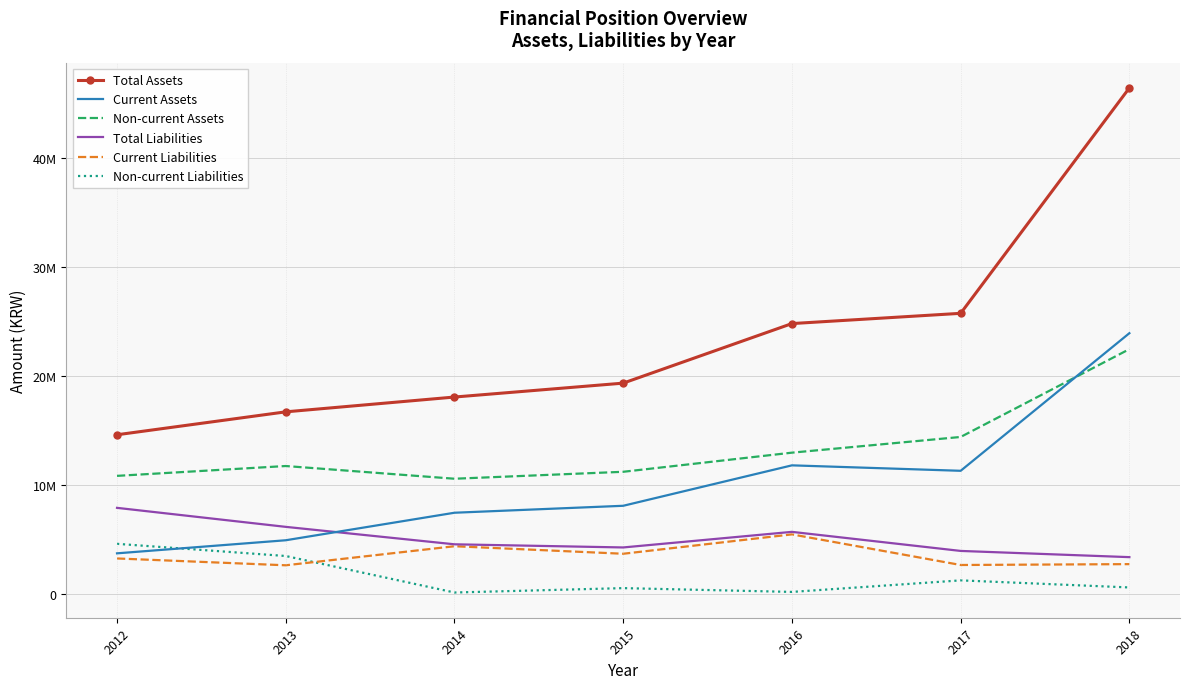

What is the difference between the maximum and second lowest values in the Total Assets series?

29660326